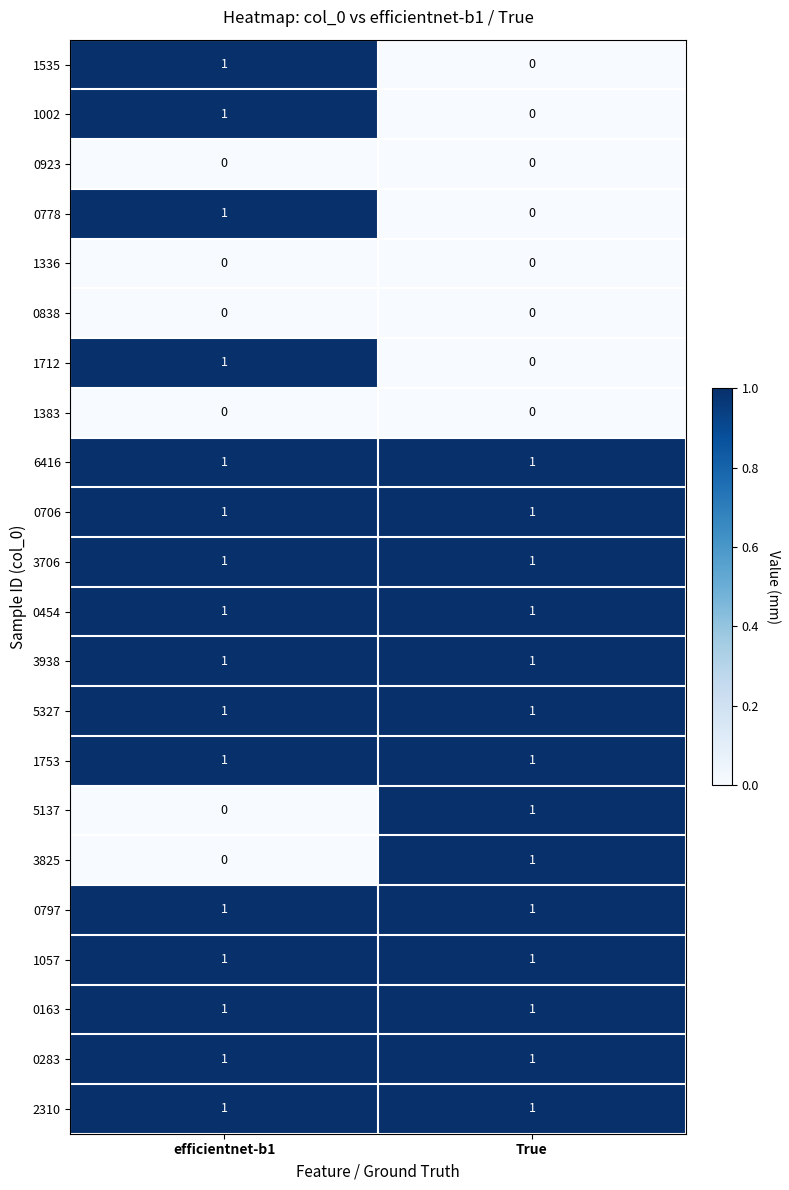

How many distinct data groups are displayed?

22